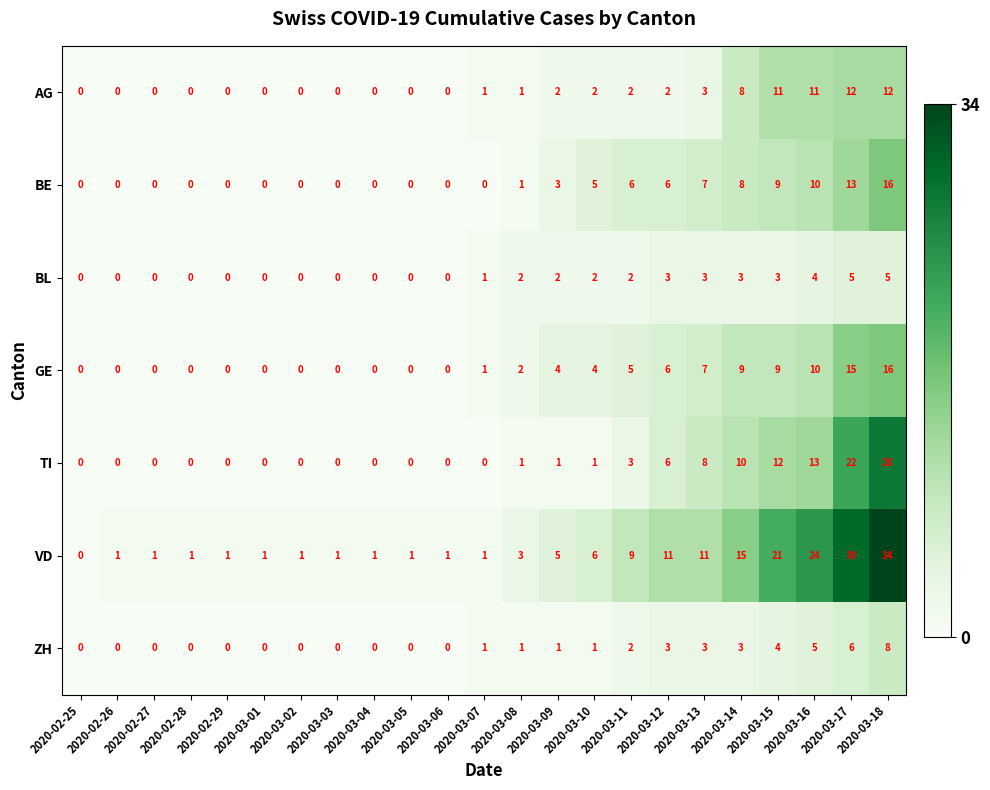

The BE series shows 5 at 2020-03-10. True or false?

True